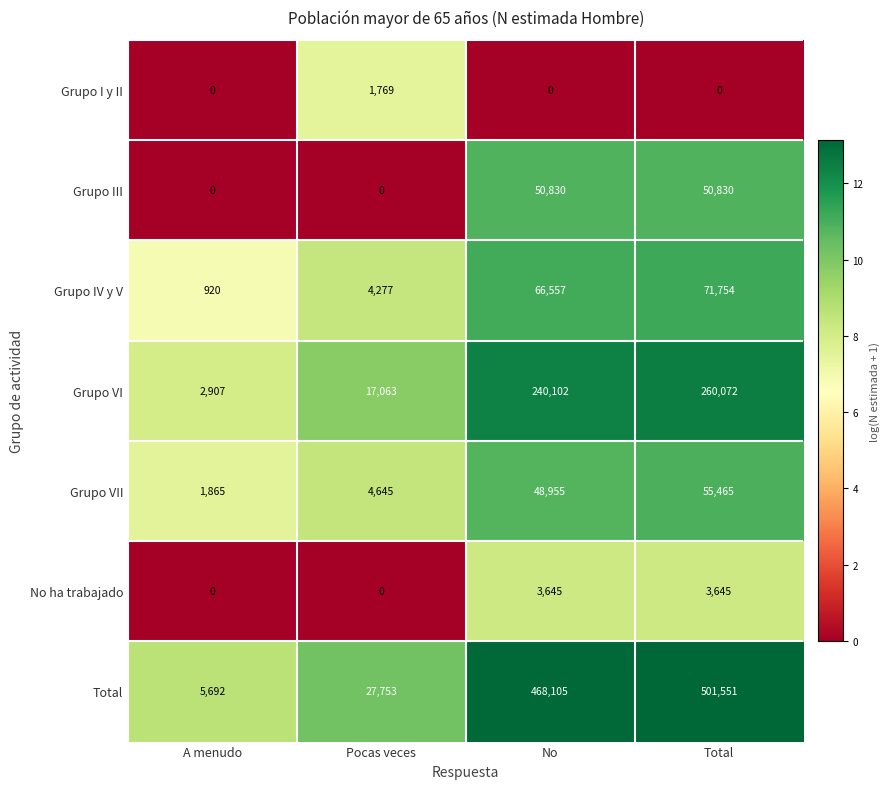

Reading left to right, what are all the values shown in this chart?

Grupo I y II: A menudo=0	Pocas veces=1769	No=0	Total=0
Grupo III: A menudo=0	Pocas veces=0	No=50830	Total=50830
Grupo IV y V: A menudo=920	Pocas veces=4277	No=66557	Total=71754
Grupo VI: A menudo=2907	Pocas veces=17063	No=240102	Total=260072
Grupo VII: A menudo=1865	Pocas veces=4645	No=48955	Total=55465
No ha trabajado: A menudo=0	Pocas veces=0	No=3645	Total=3645
Total: A menudo=5692	Pocas veces=27753	No=468105	Total=501551